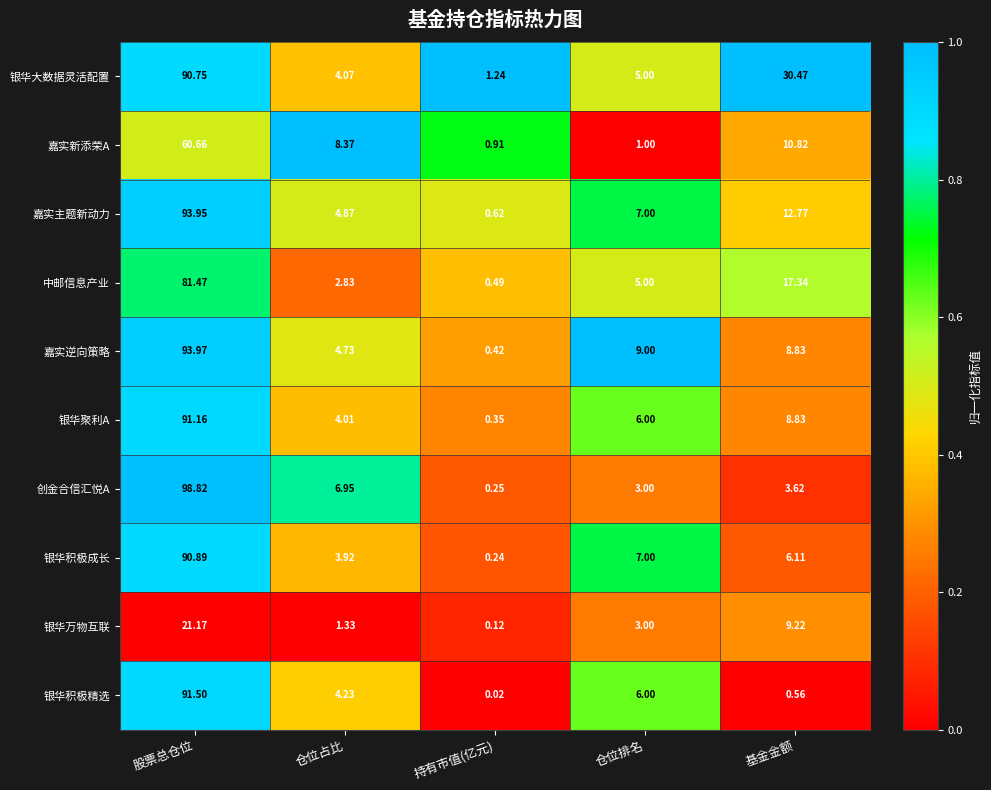

Which series has the widest spread of values?

创金合信汇悦A